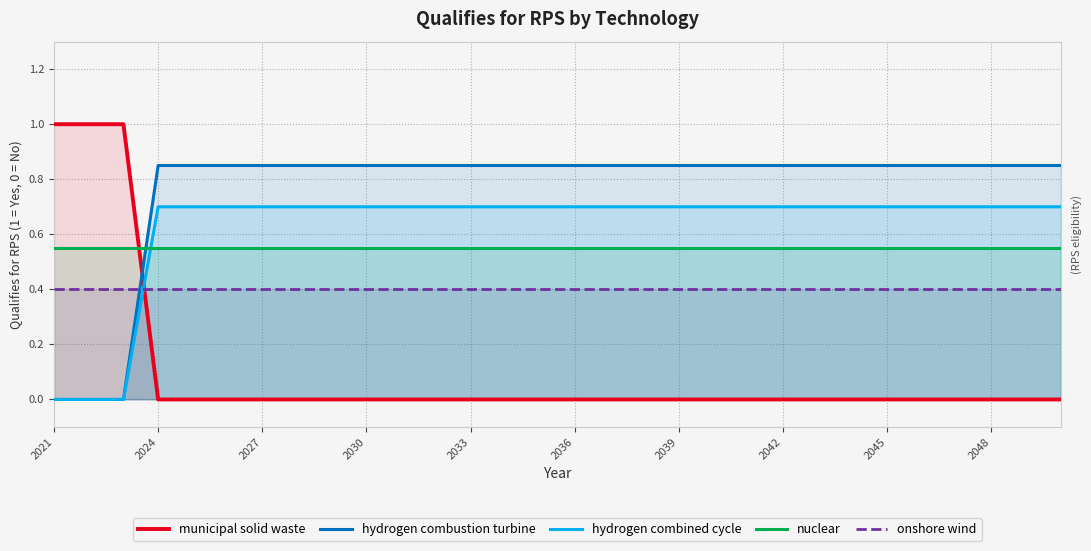

Which series has the largest total across all categories?

hydrogen combustion turbine